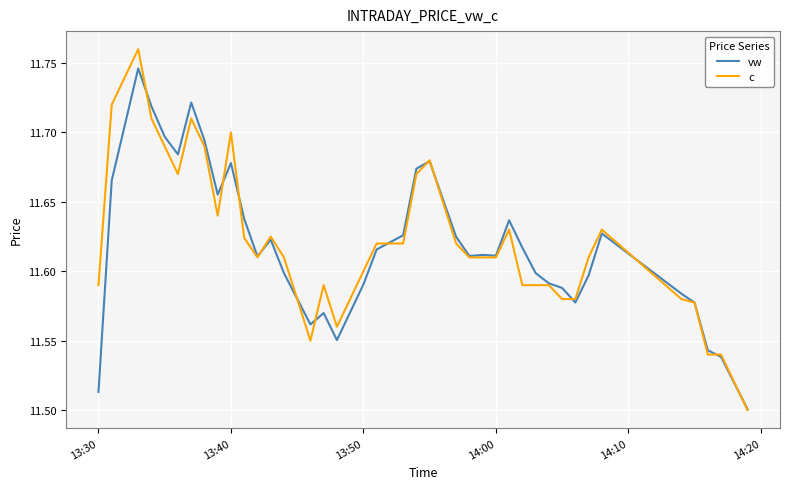

Which series has the widest spread of values?

c